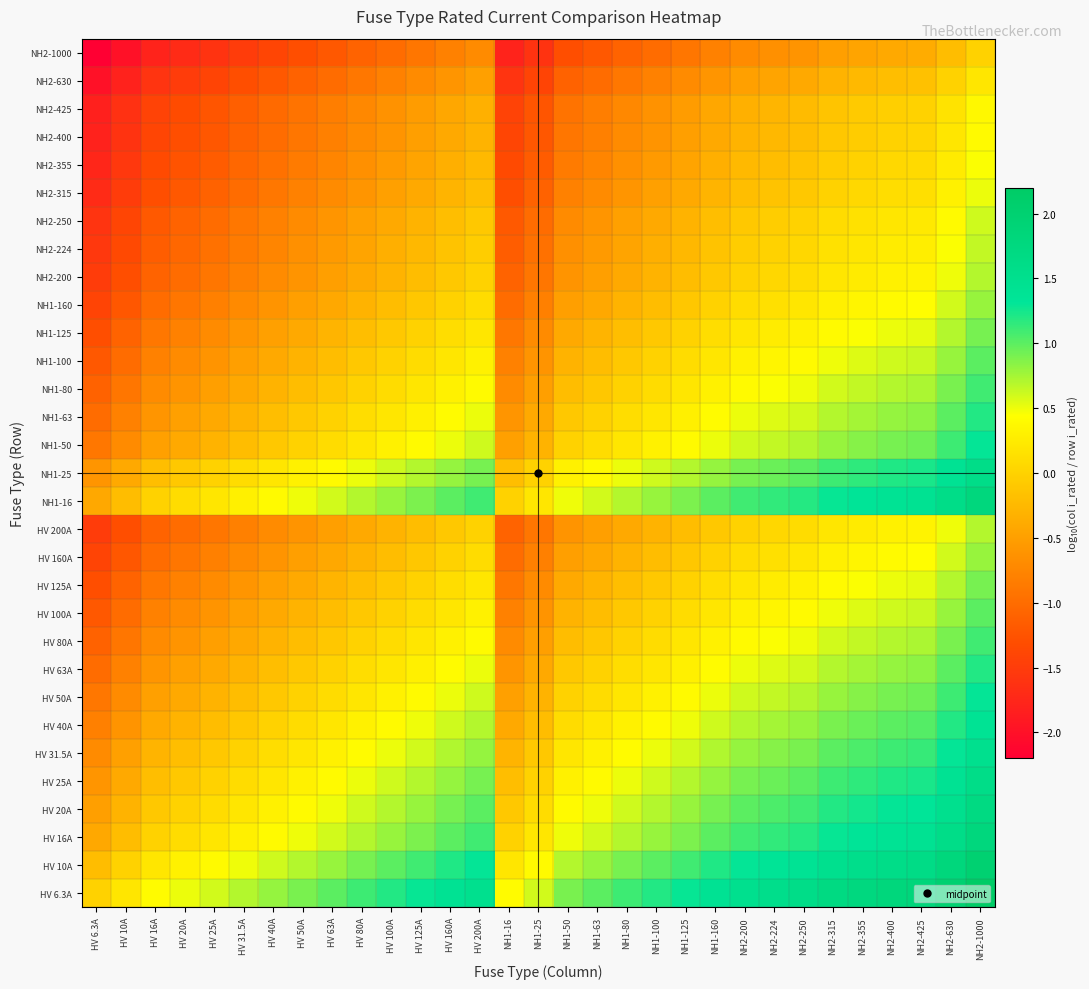

At HV 125A, list the series in order from smallest to largest.

NH2-1000, NH2-630, NH2-425, NH2-400, NH2-355, NH2-315, NH2-250, NH2-224, HV 200A, NH2-200, HV 160A, NH1-160, HV 125A, NH1-125, HV 100A, NH1-100, HV 80A, NH1-80, HV 63A, NH1-63, HV 50A, NH1-50, HV 40A, HV 31.5A, HV 25A, NH1-25, HV 20A, HV 16A, NH1-16, HV 10A, HV 6.3A